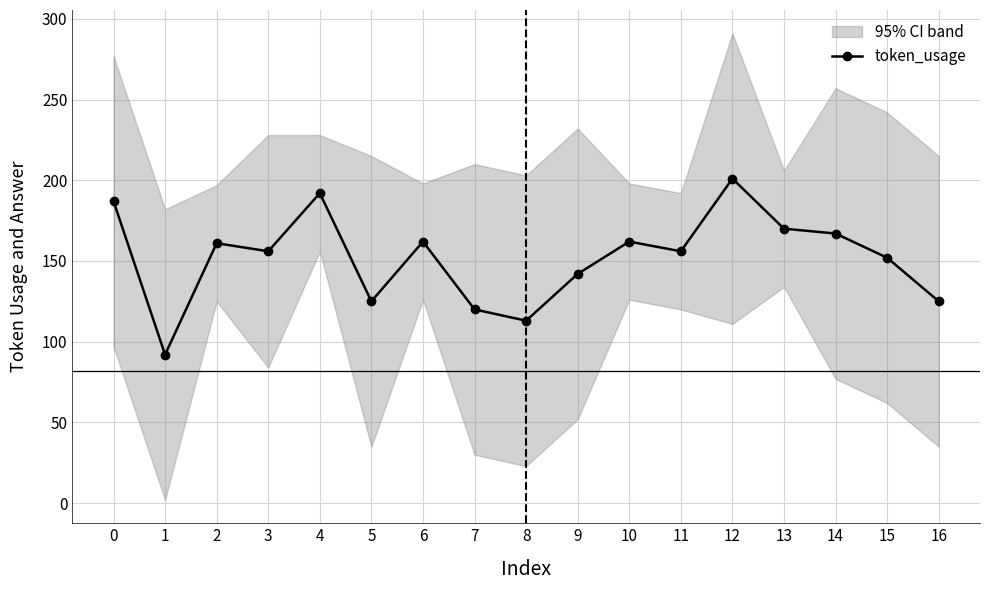

Is it true that the value at 7 is 120?

True